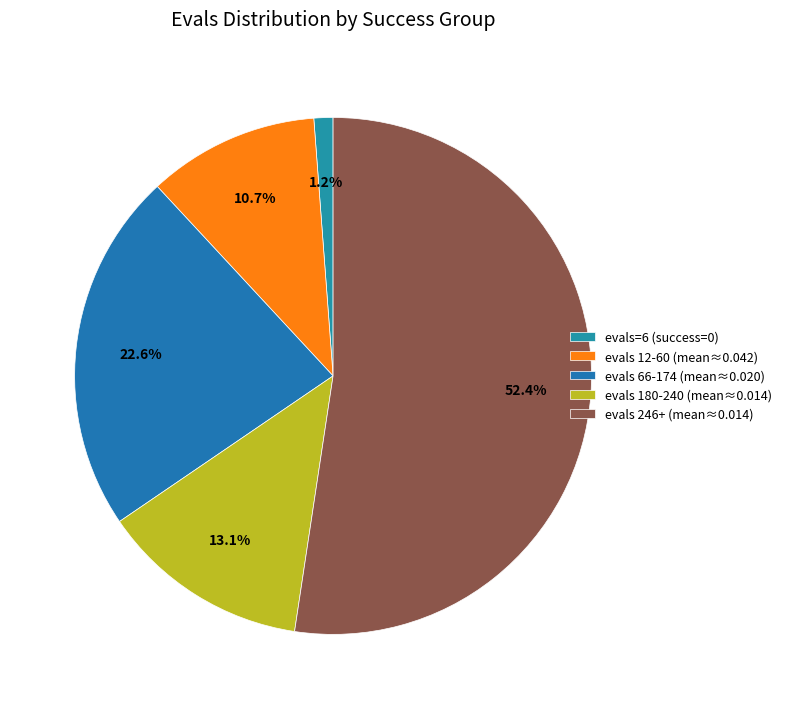

Is there a majority slice in this chart?

Yes